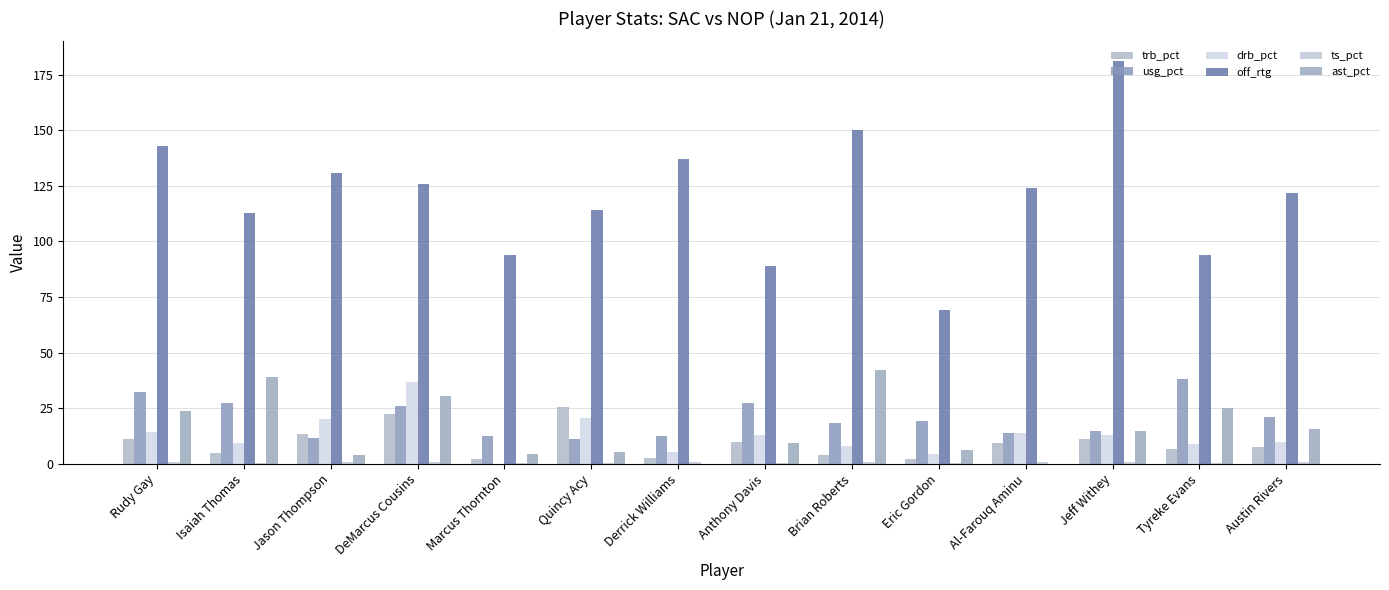

Is the value of drb_pct at Jeff Withey greater than the value of ast_pct at Jason Thompson?

Yes